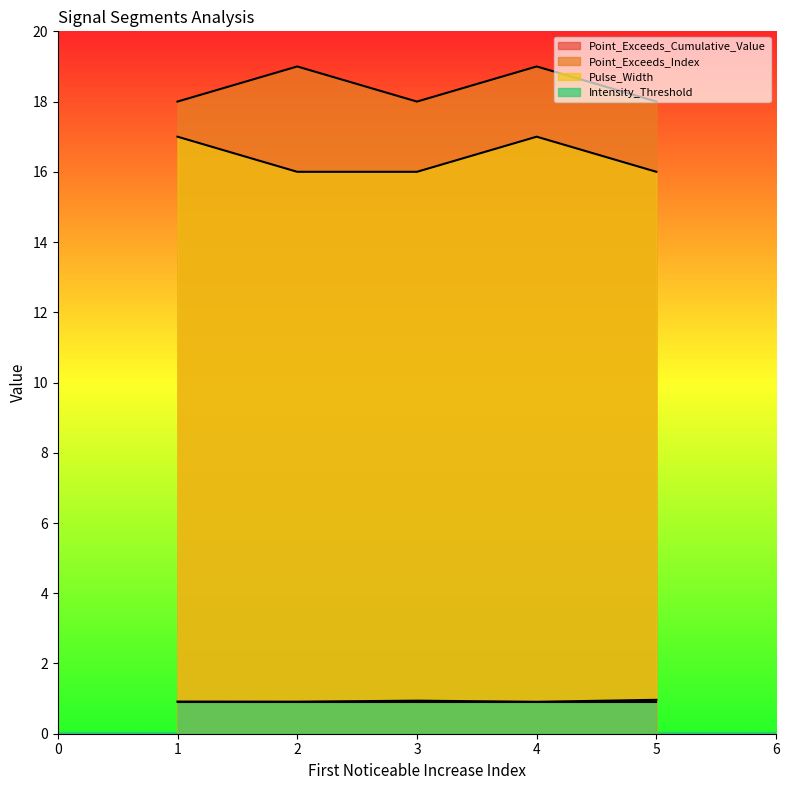

True or false: Point_Exceeds_Index has a value of 18.0 at 5.

True